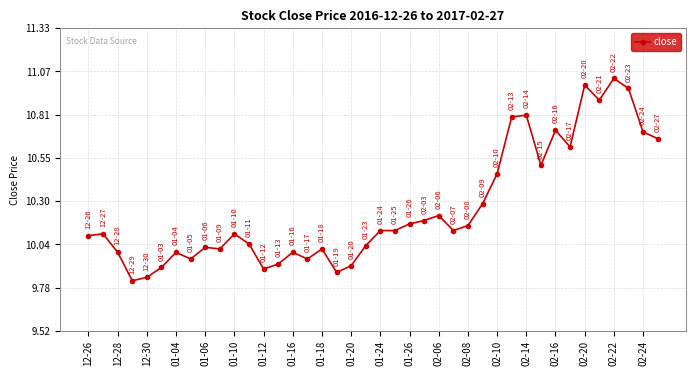

What is the difference between the maximum and minimum values?

1.2